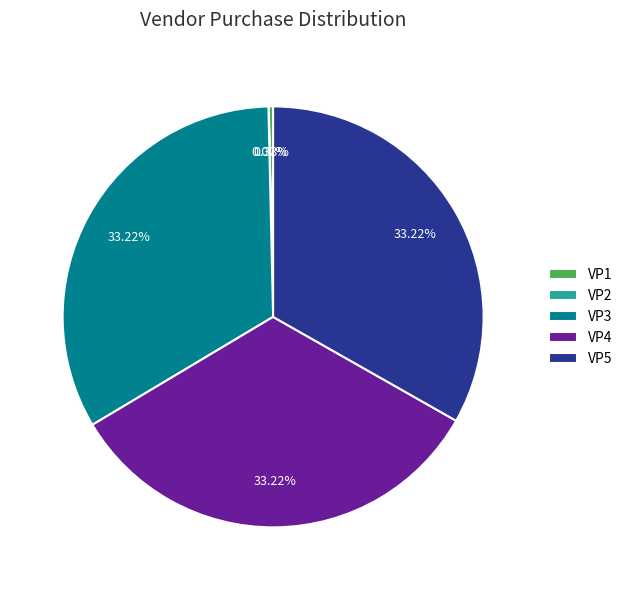

To the nearest percent, what is the difference between the largest and smallest slice percentages?

33%